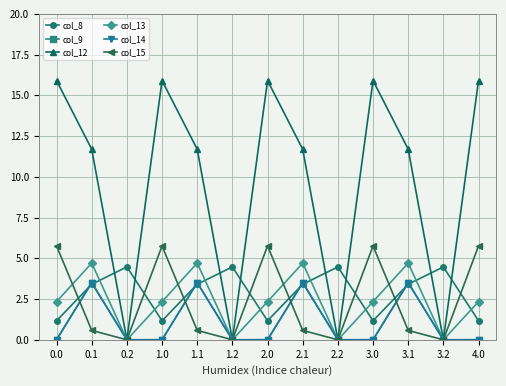

What is the sum of all col_9 values?

14.0